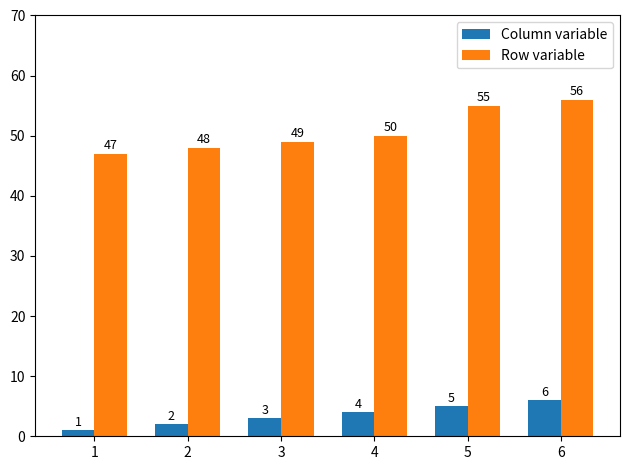

Rank the series by their maximum value, from lowest to highest.

Column variable, Row variable